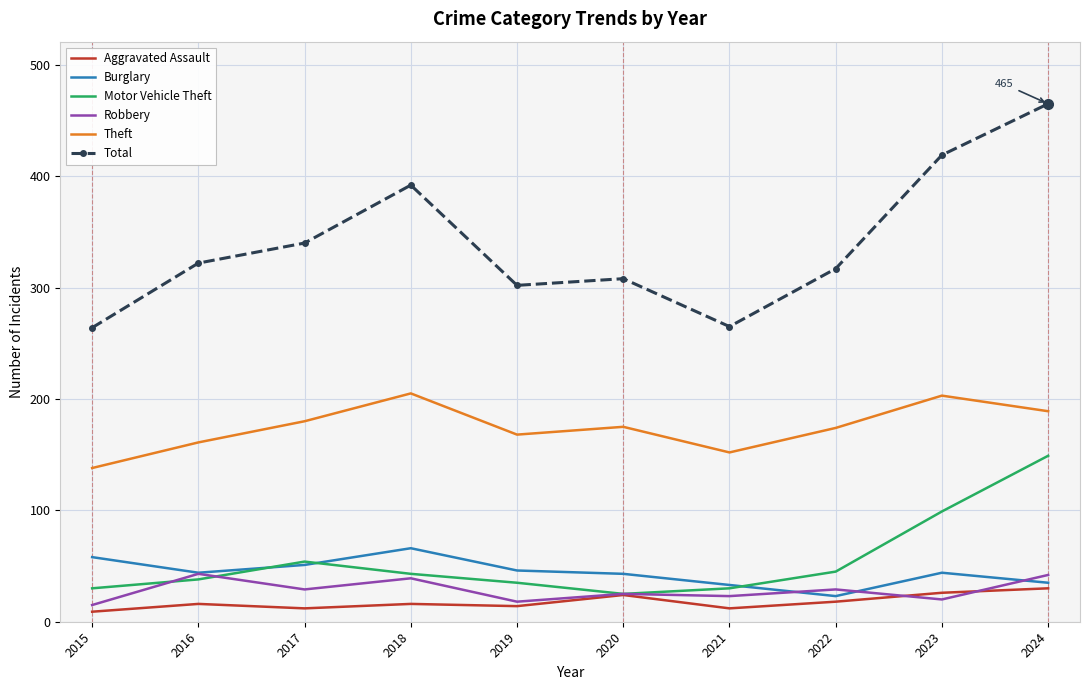

True or false: Total and Aggravated Assault cross at least once.

False